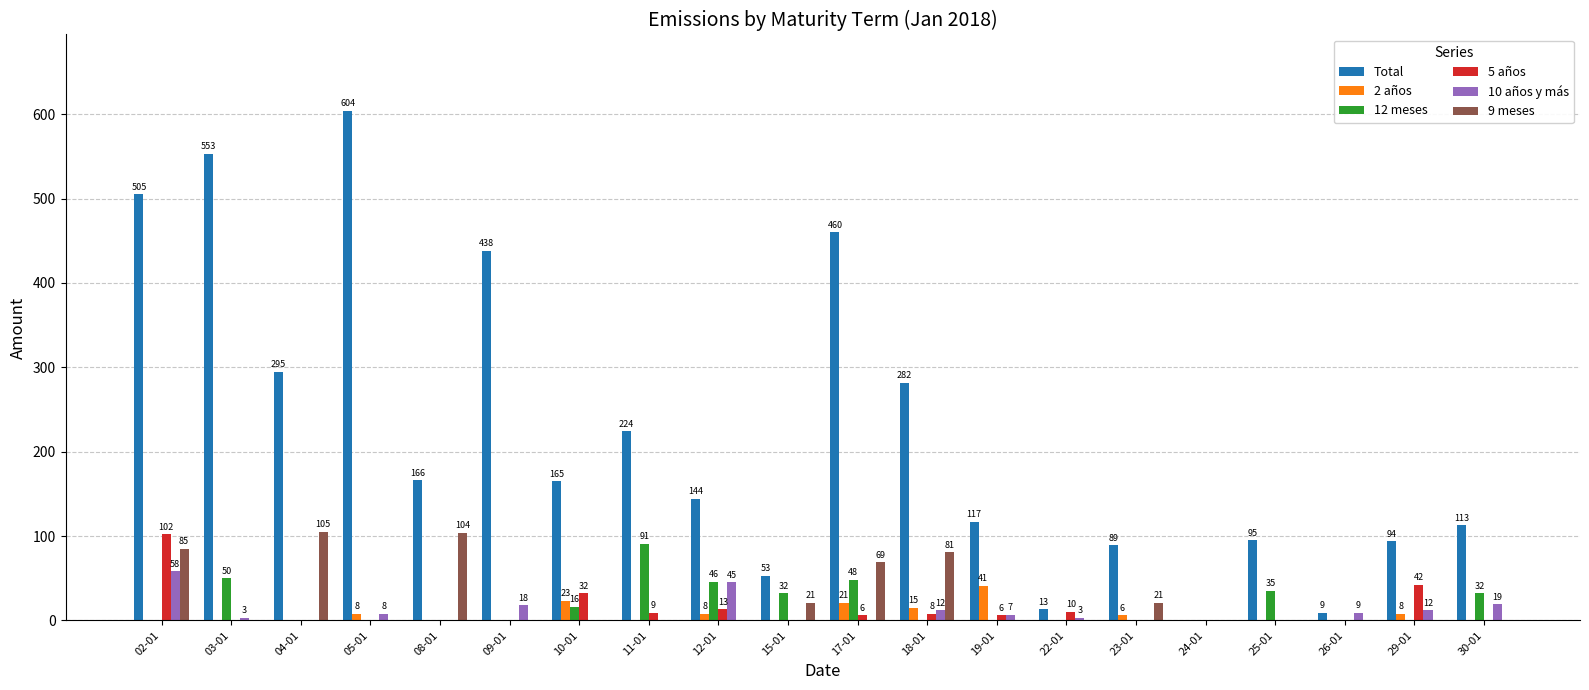

What are all the series names shown in the legend?

Total, 2 años, 12 meses, 5 años, 10 años y más, 9 meses